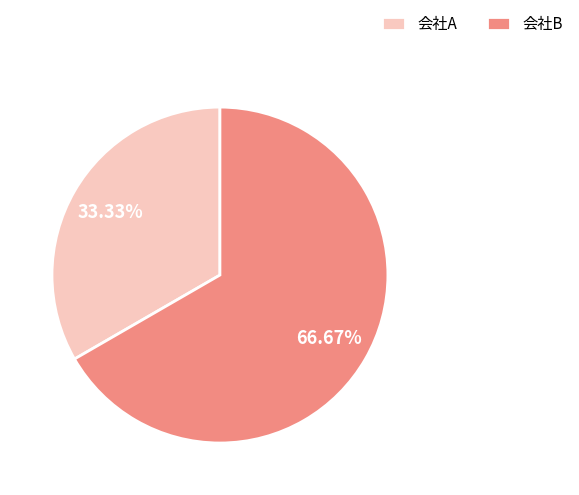

Do 会社A and 会社B together represent more than half of the pie?

Yes